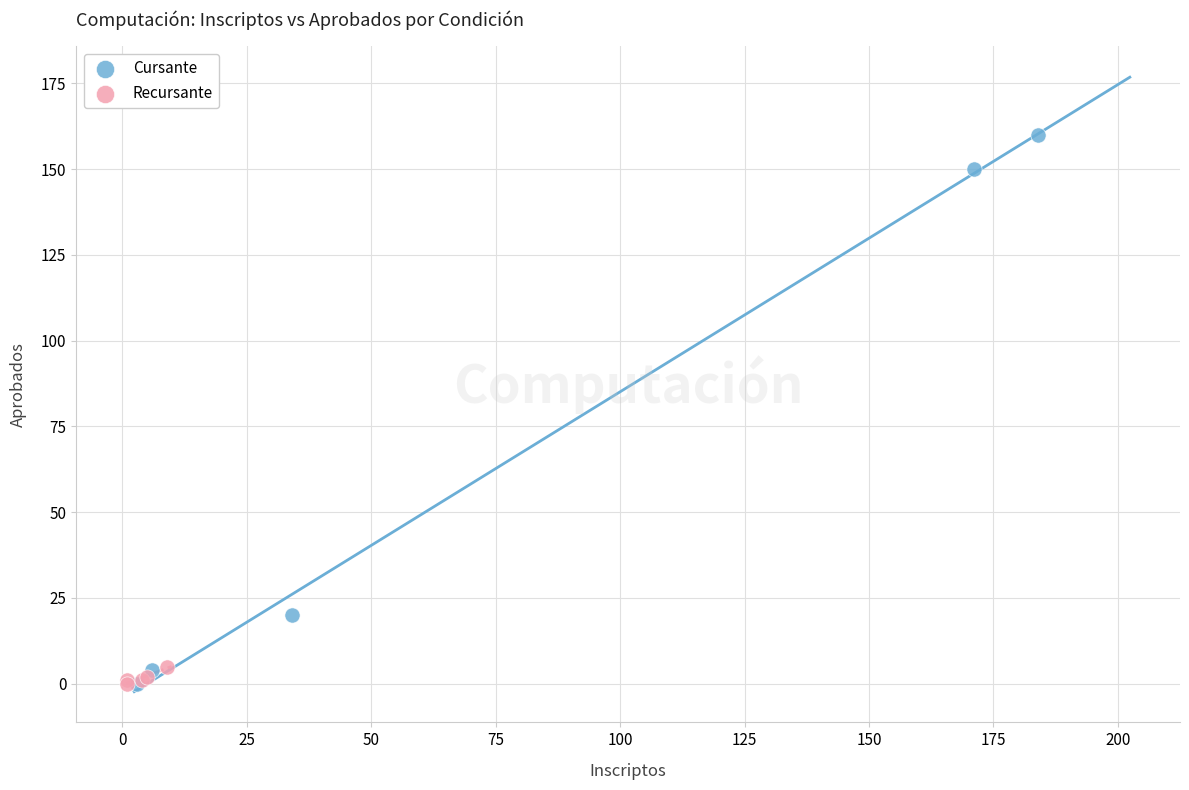

Which series reaches the maximum Y coordinate?

Cursante